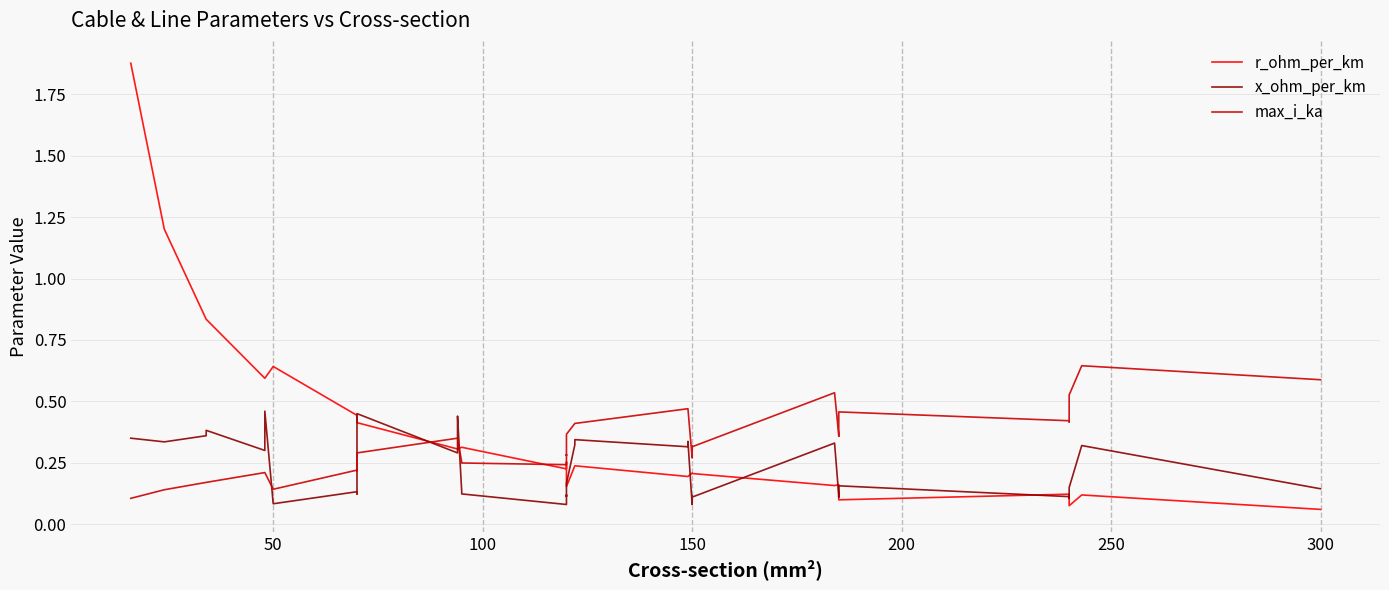

At how many categories does at least one series exceed 0?

40